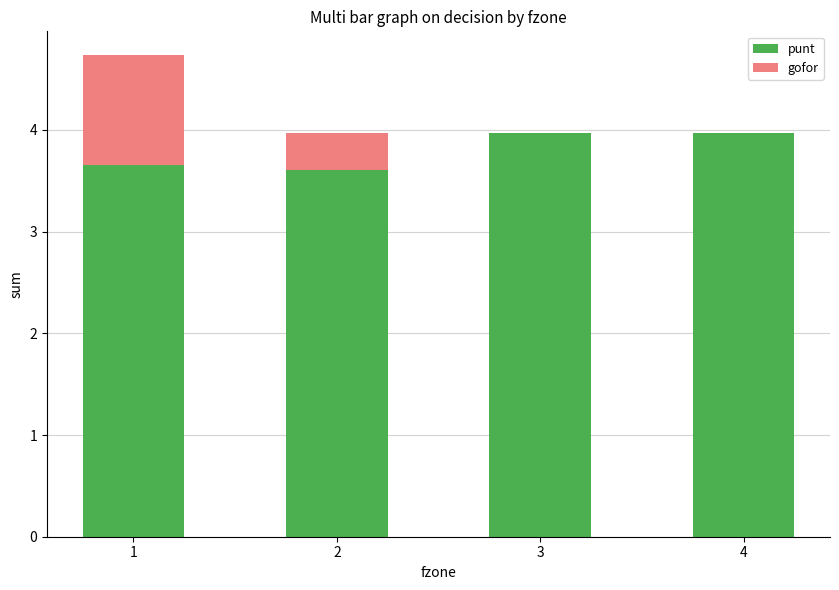

What is the highest value of the punt series?

4.0